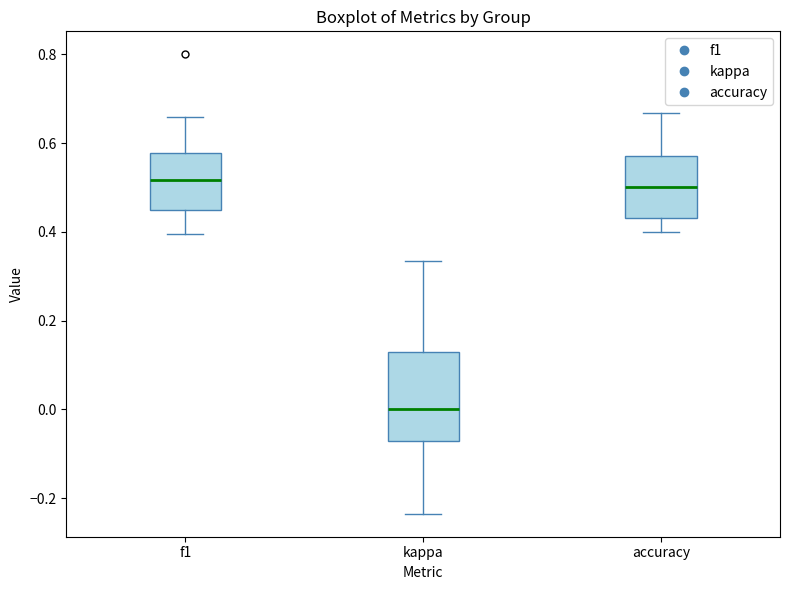

Where does the median line of the box for accuracy sit on the y-axis? The values are not printed on the chart, so give them approximately, as read against the axis.

0.50